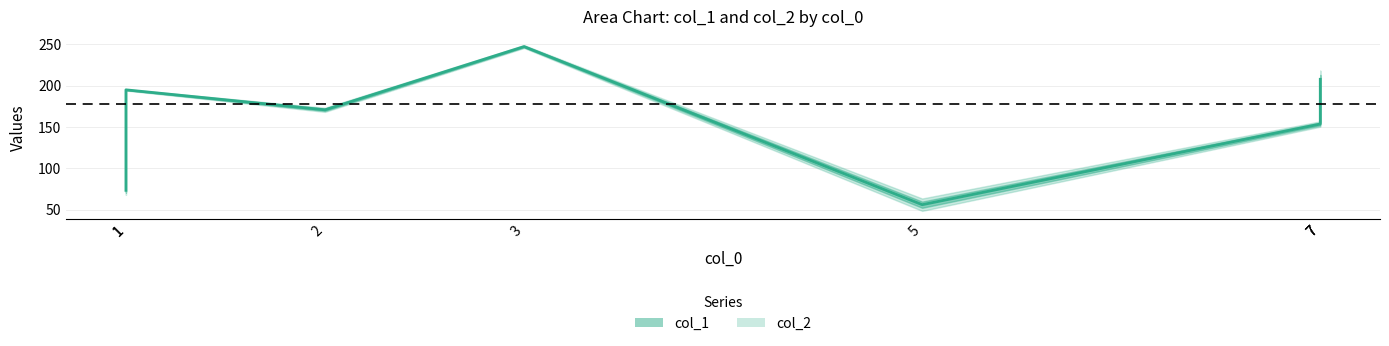

What is the difference between the maximum and second lowest values in the col_1 series?

177.6